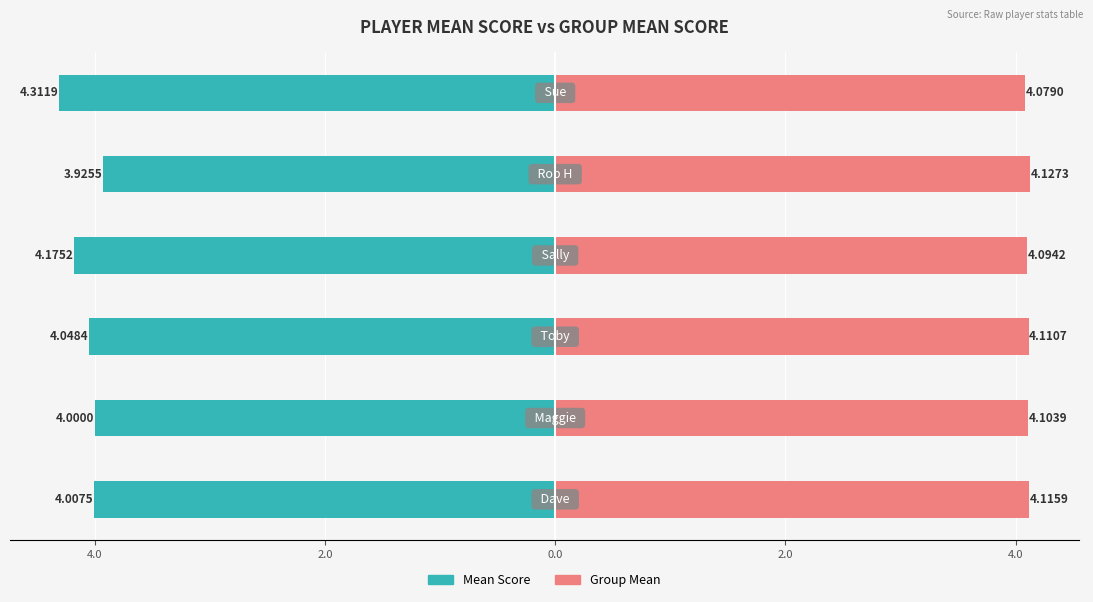

Is the value of Group Mean at 4.0 greater than the value of Mean Score at 6.0?

Yes